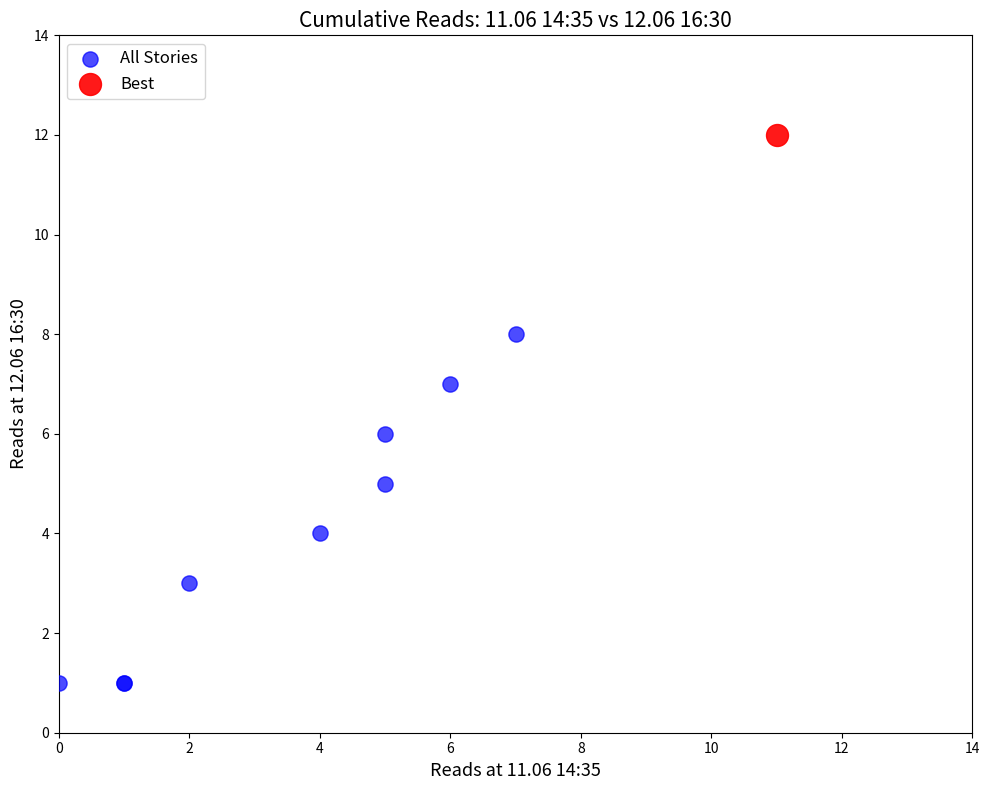

What are all the series names shown in the legend?

All Stories, Best